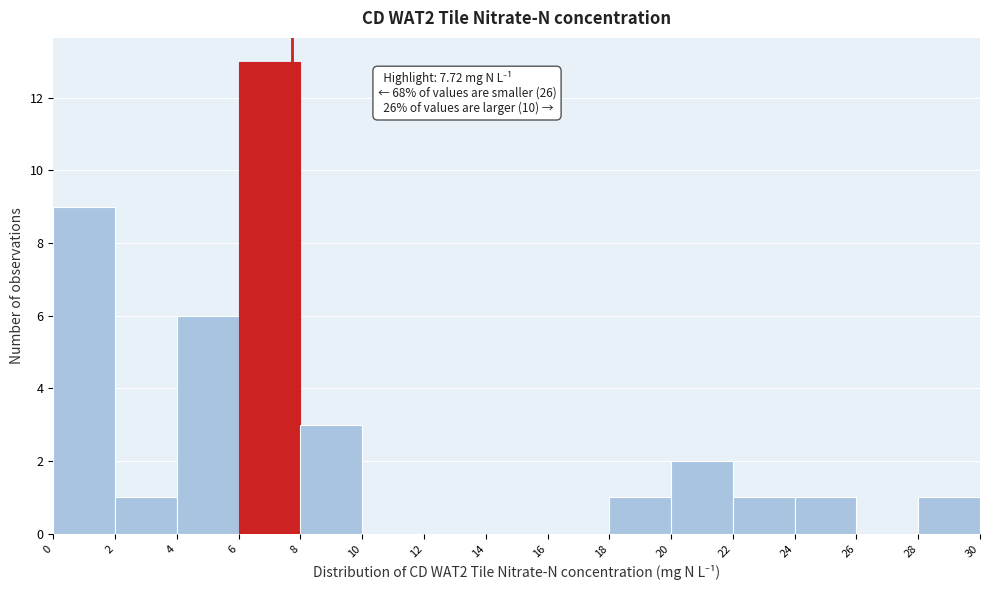

Over which range of the x-axis is the bar tallest?

6 to 8